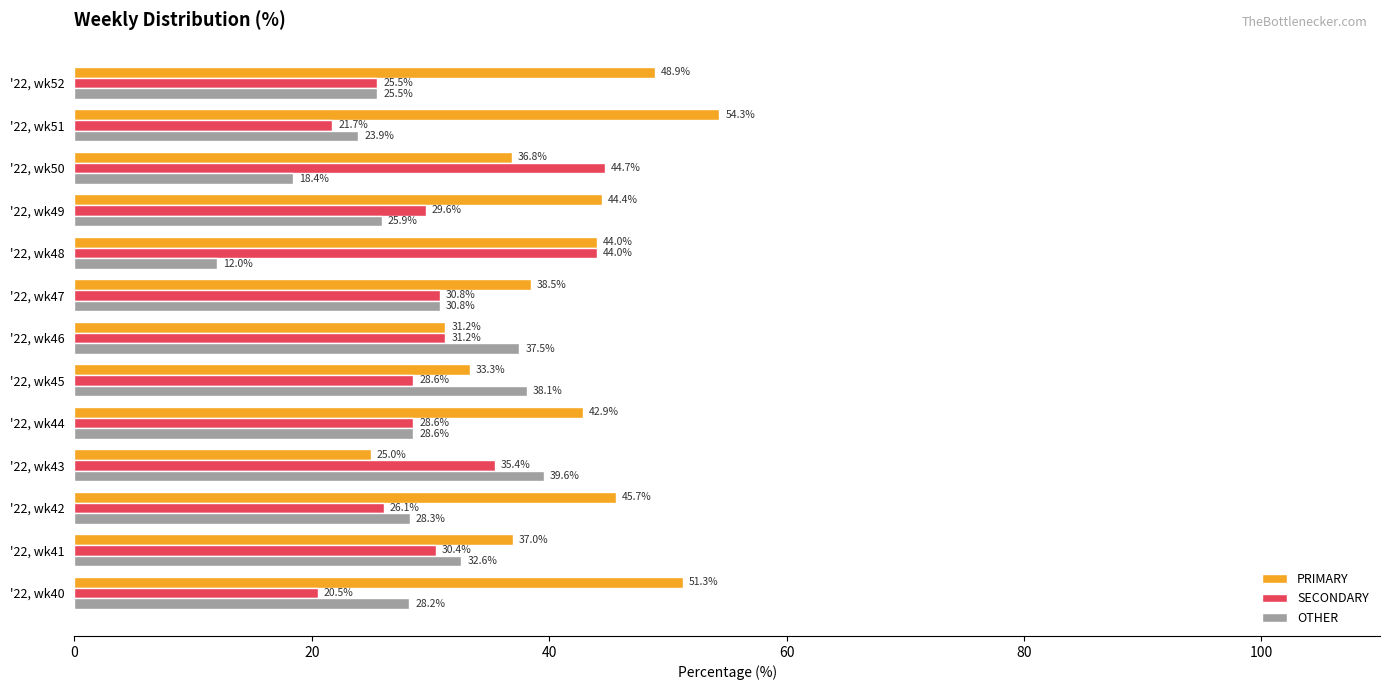

List the series in order of their peak value, lowest first.

OTHER, SECONDARY, PRIMARY